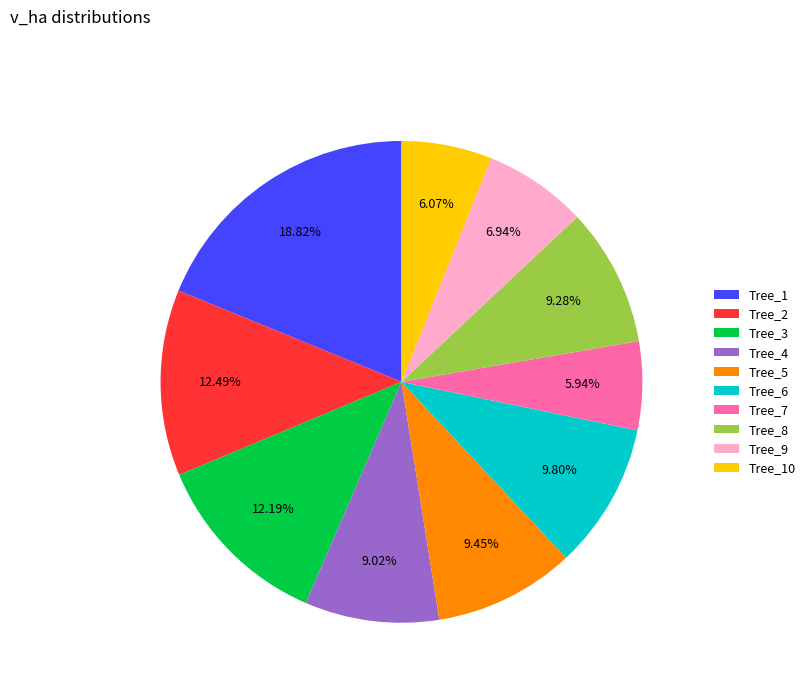

Is the sum of Tree_5 and Tree_1 greater than half?

No